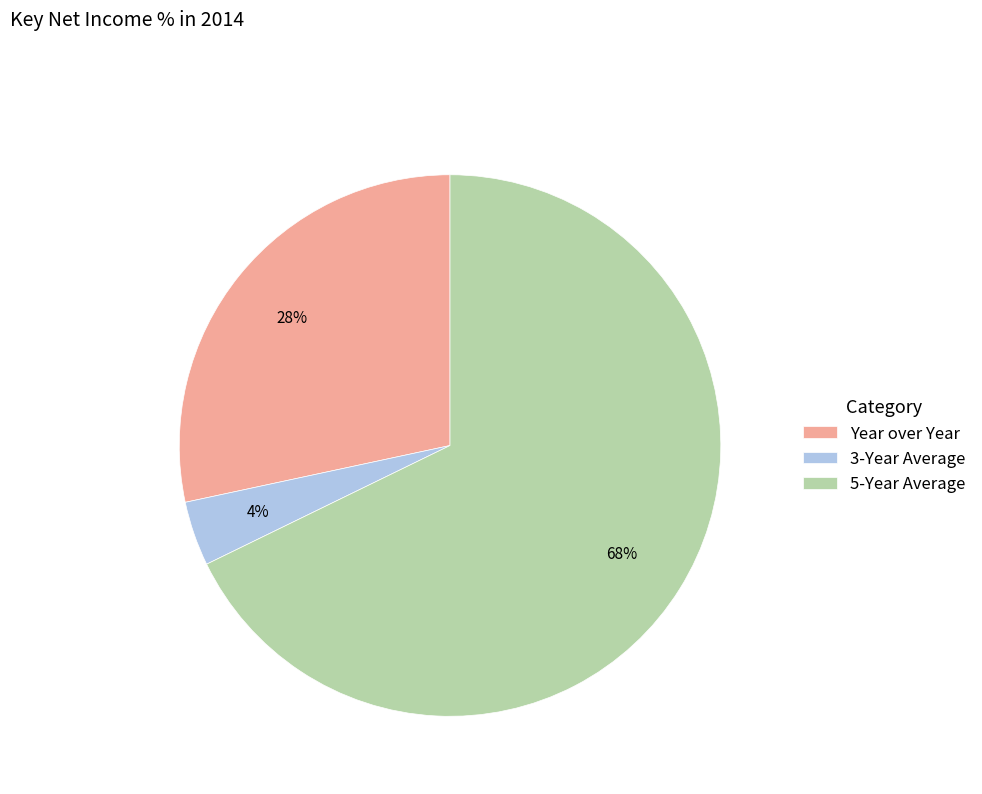

Combined, do 3-Year Average and Year over Year account for over 50%?

No